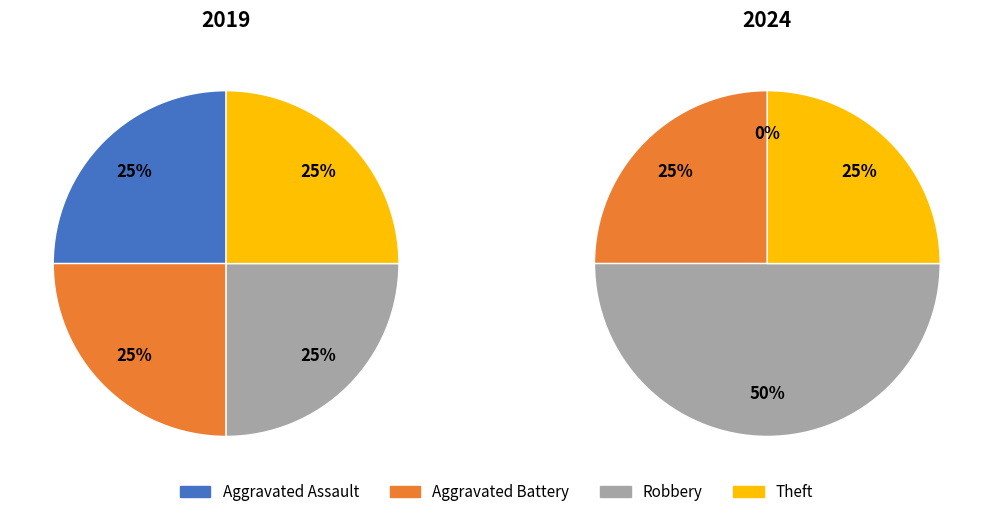

The 3 slice represents 38% of the pie. True or false?

False